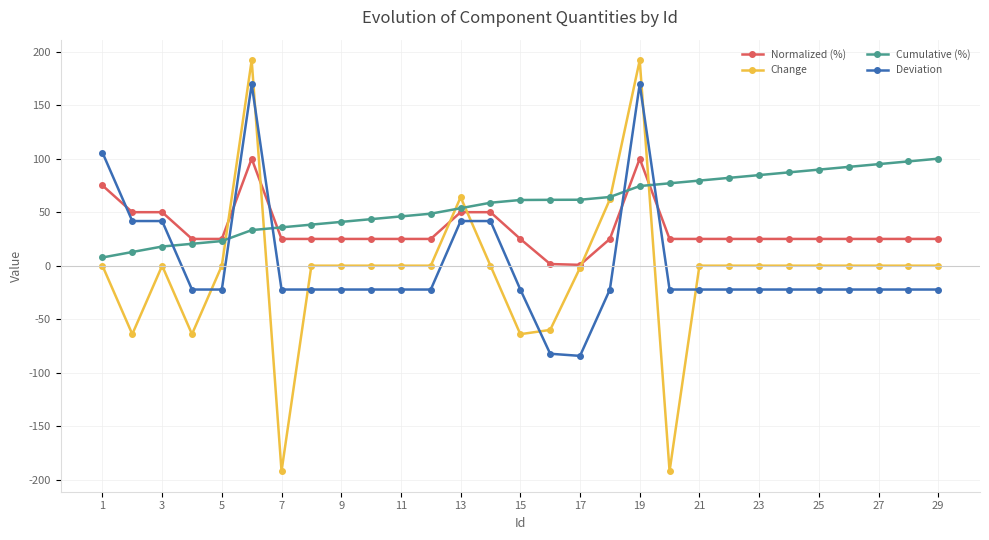

Which series has the largest total across all categories?

Cumulative (%)